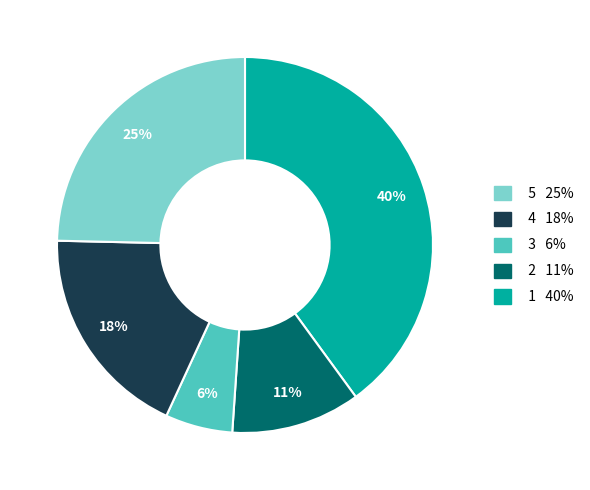

To the nearest percent, what is the average slice percentage?

20%